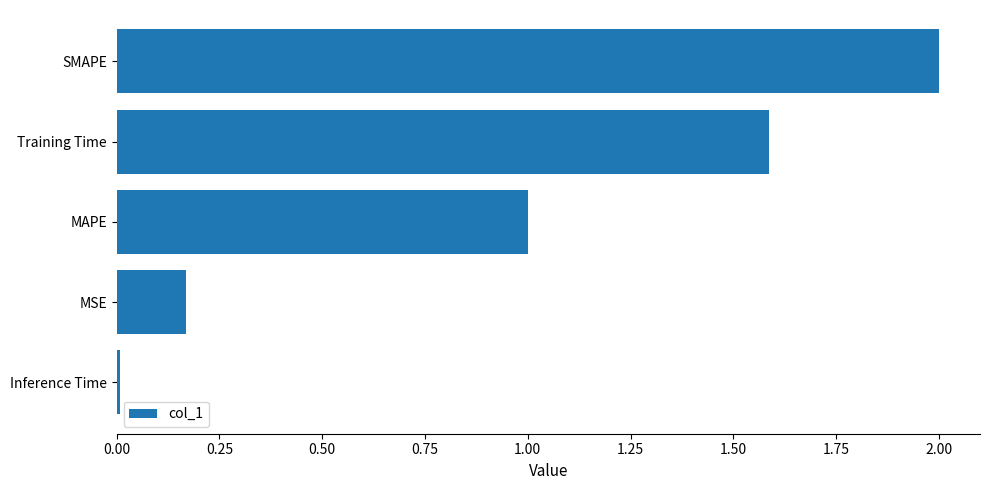

Read the value at MAPE.

1.0